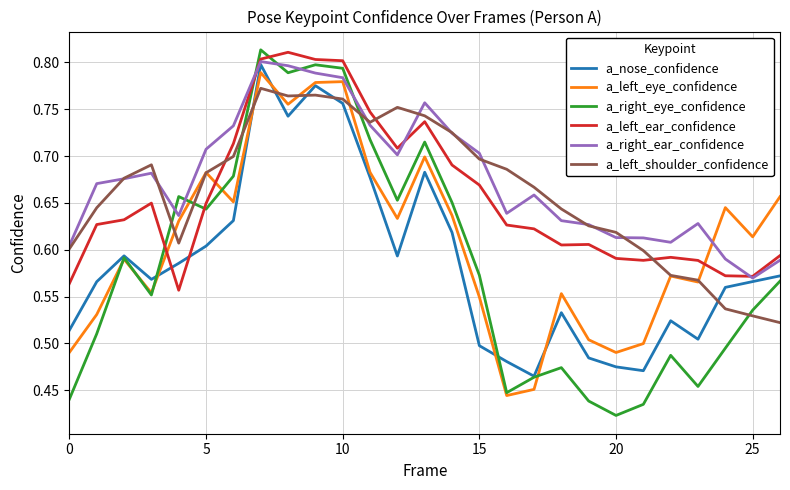

Which series ends up on top after the final intersection of a_right_eye_confidence and a_left_shoulder_confidence?

a_right_eye_confidence